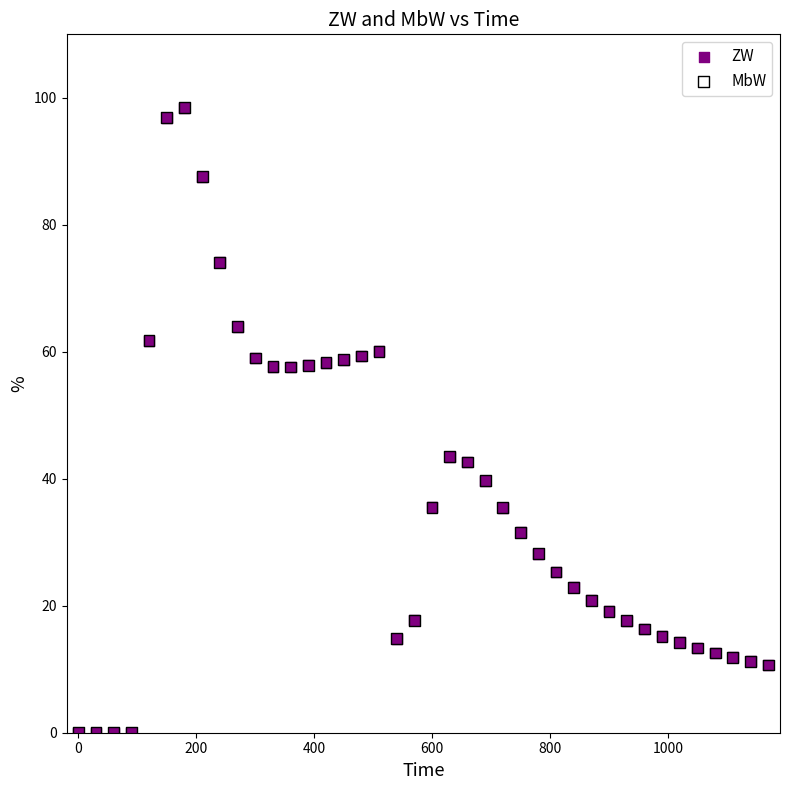

What are all the series names shown in the legend?

ZW, MbW